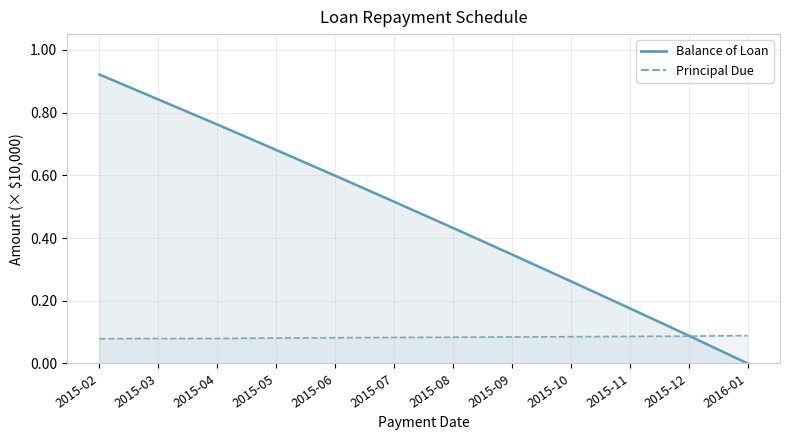

How many categories are shown in the chart?

12